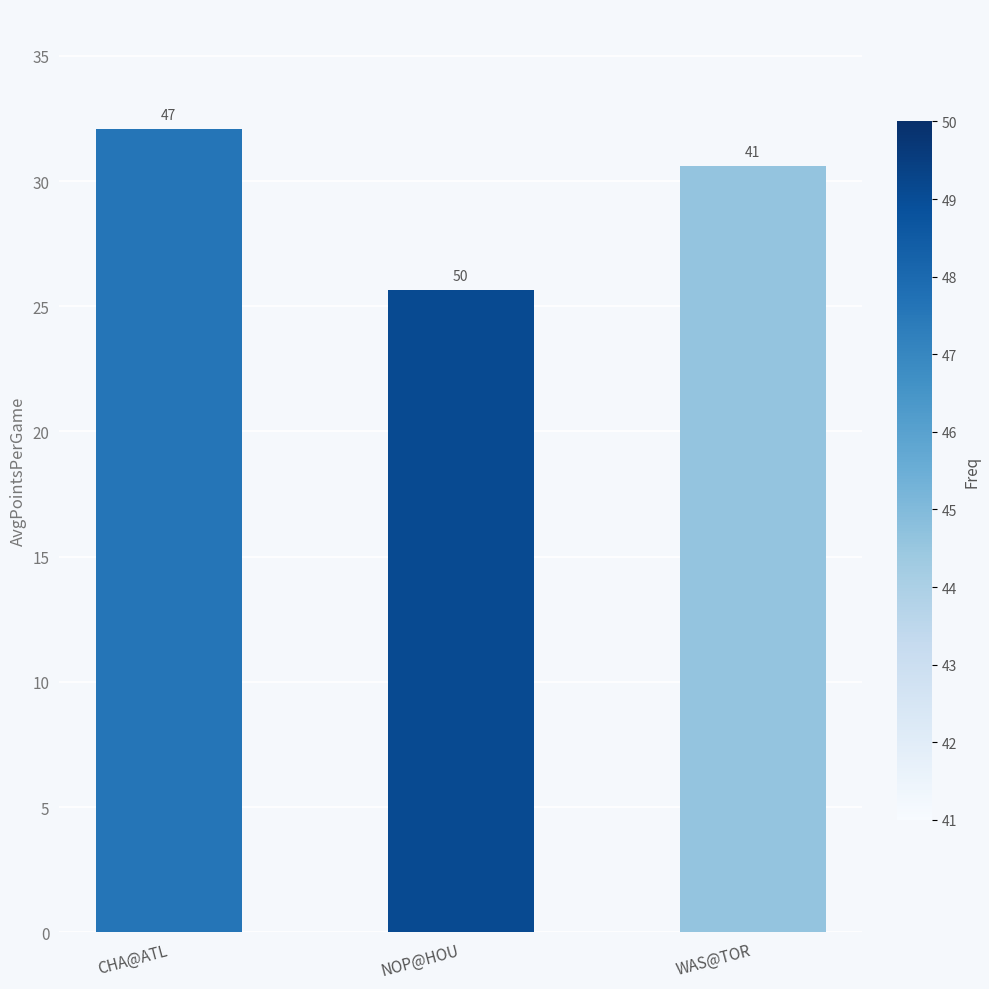

Which label corresponds to the smallest value in the chart?

NOP@HOU